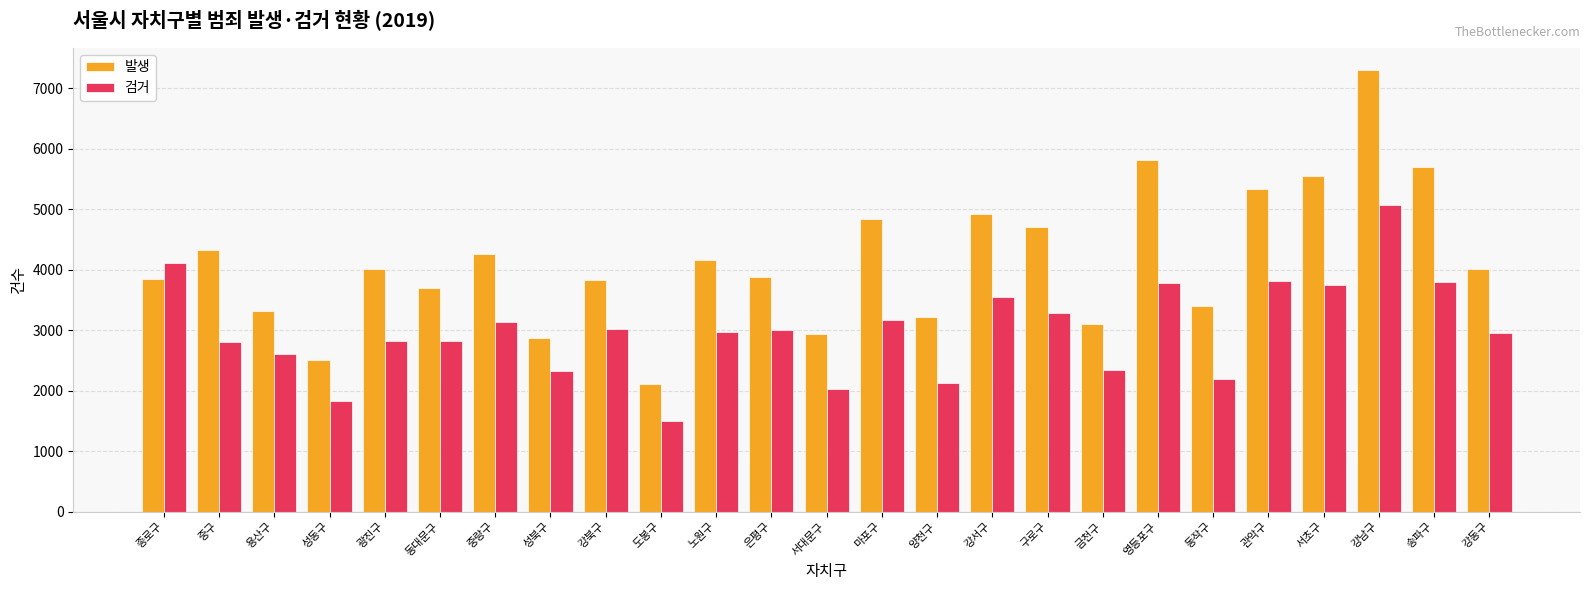

How many data points in 발생 are less than 4011?

12